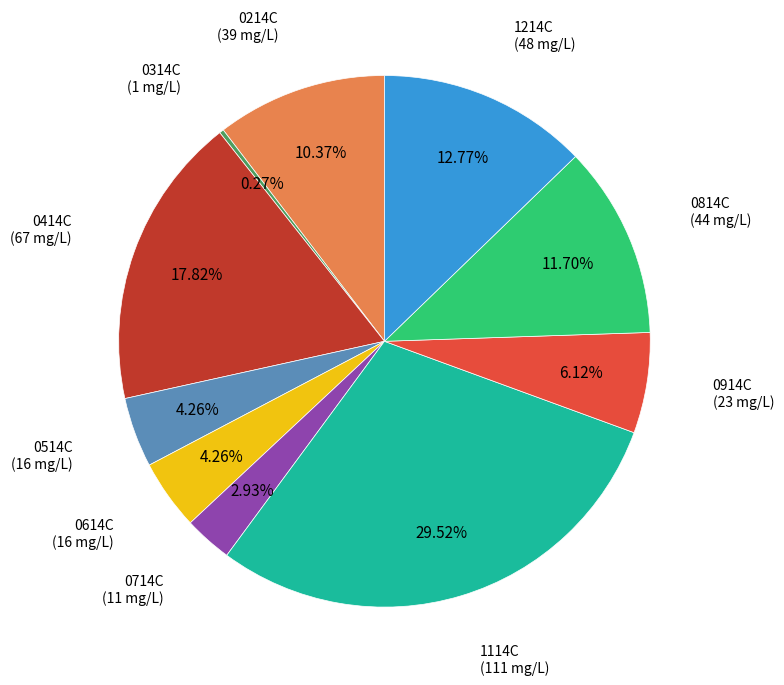

Is there any slice that represents more than half of the pie?

No